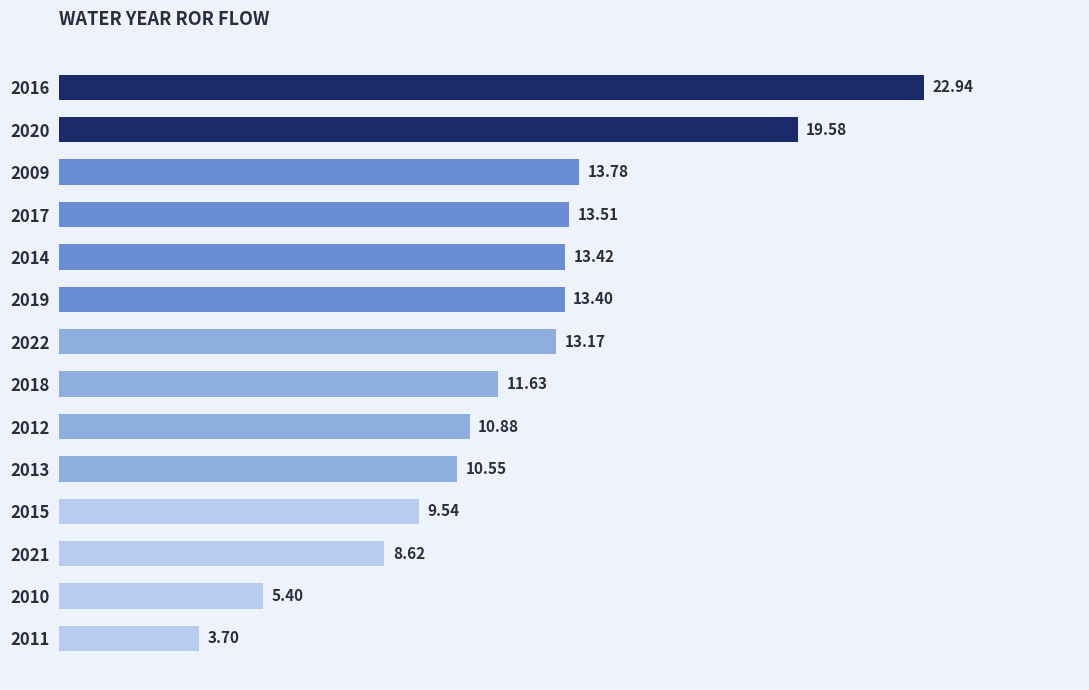

Rank the categories by value from highest to lowest.

2016, 2020, 2009, 2017, 2014, 2019, 2022, 2018, 2012, 2013, 2015, 2021, 2010, 2011